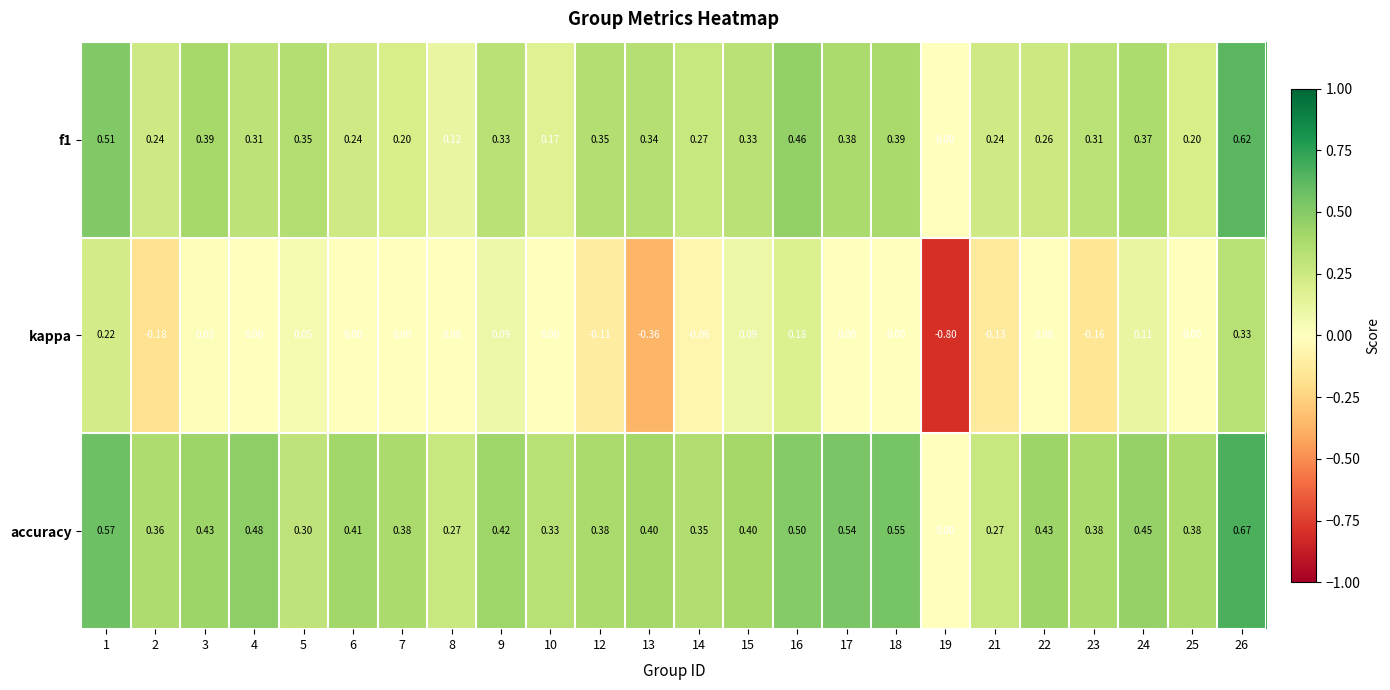

Which series has the largest total across all categories?

accuracy